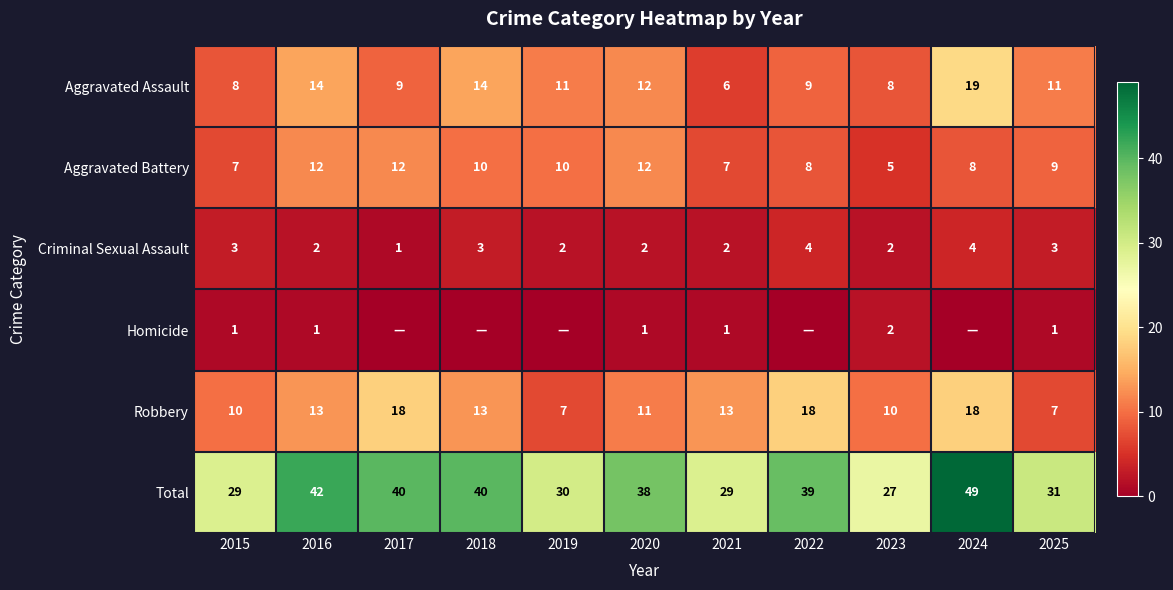

What is the total value across all series at 2020?

76